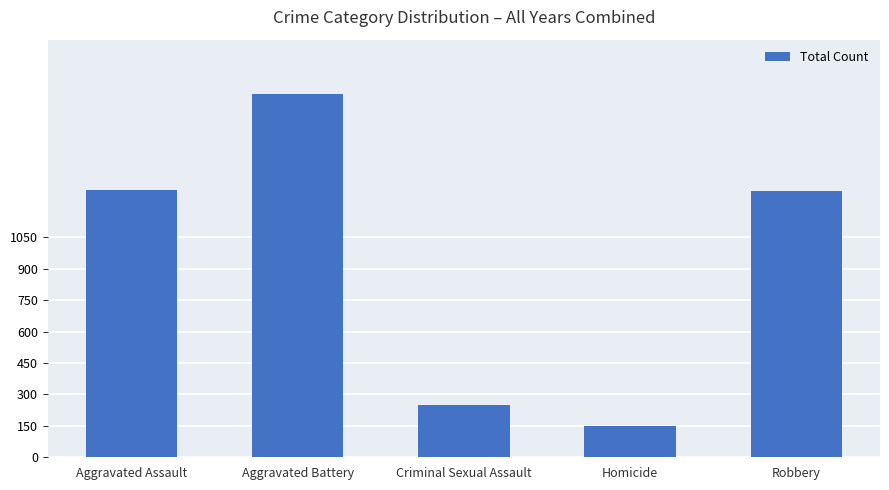

What is the smallest value displayed?

148